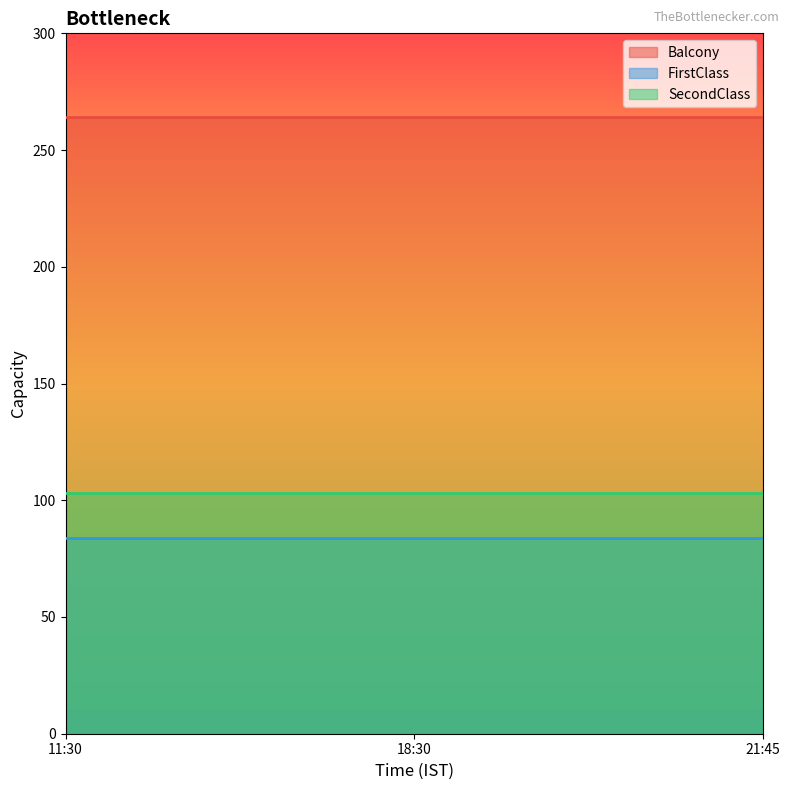

True or false: FirstClass has a value of 28 at 18:30.

False